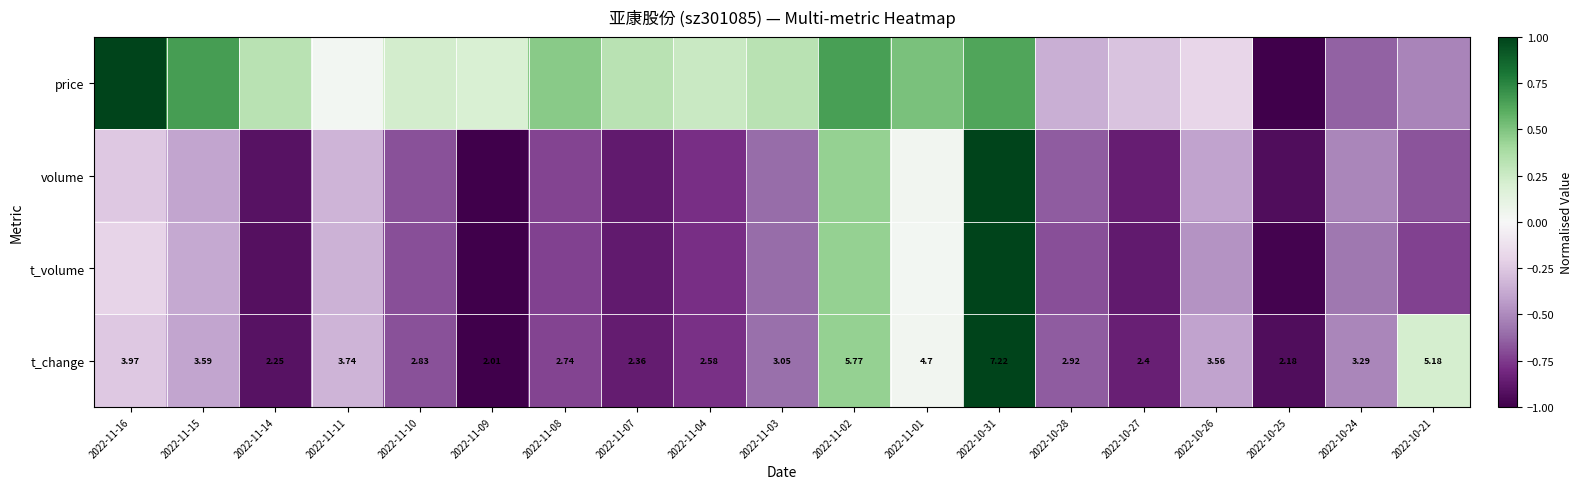

At how many categories does at least one series exceed 0?

14